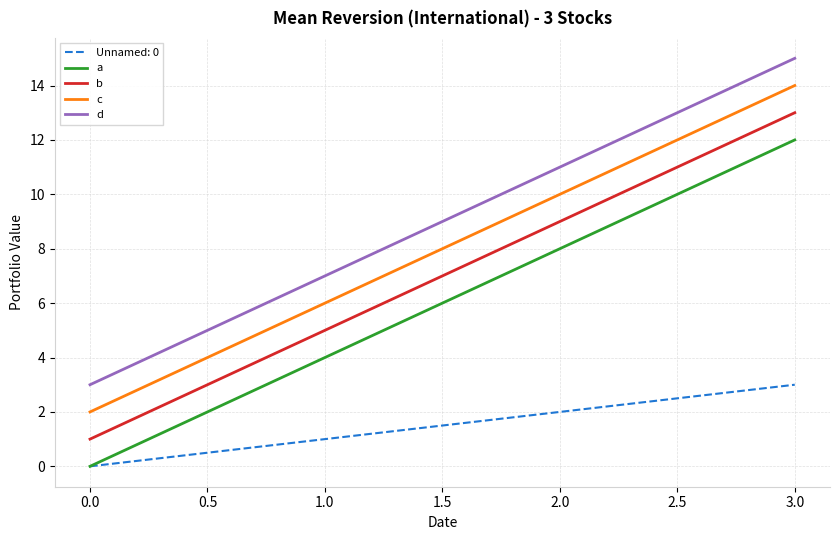

True or false: c and d intersect in this chart.

False